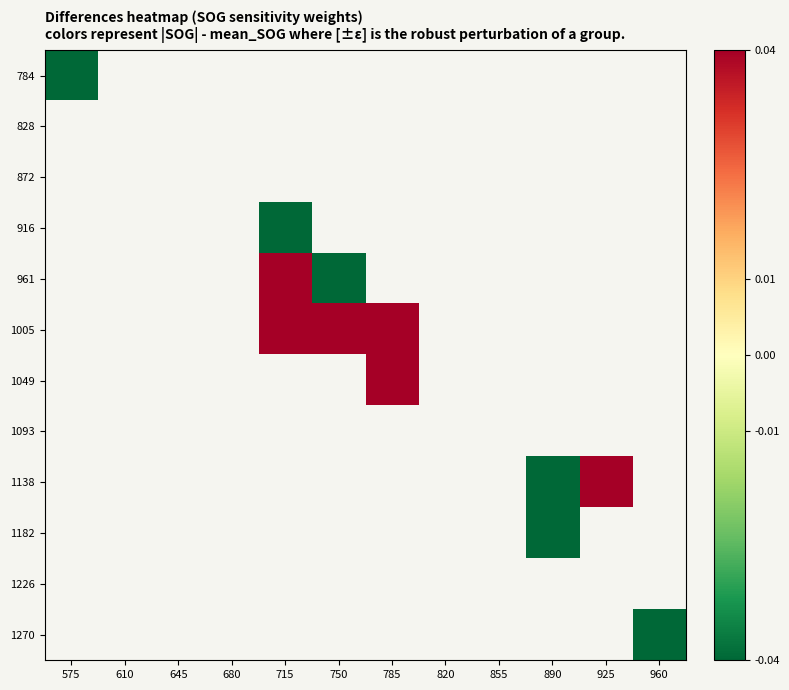

How many values in 784 are below zero?

1